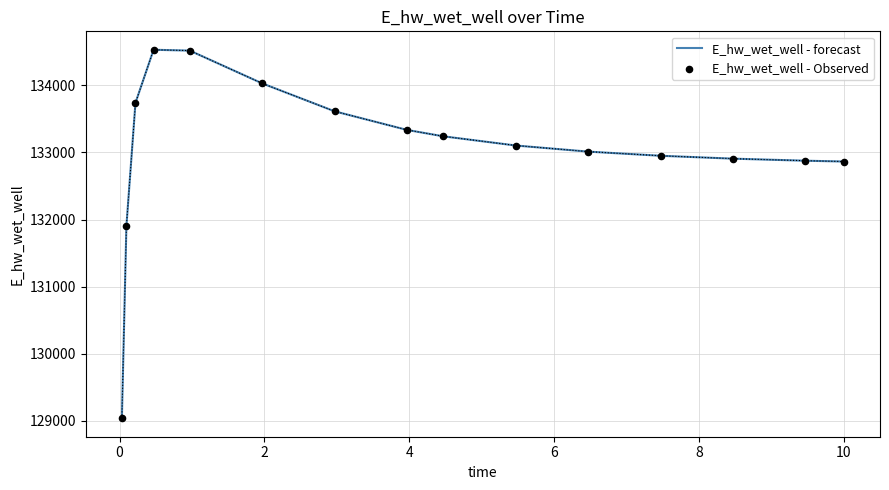

What is the smallest value displayed?

129034.6